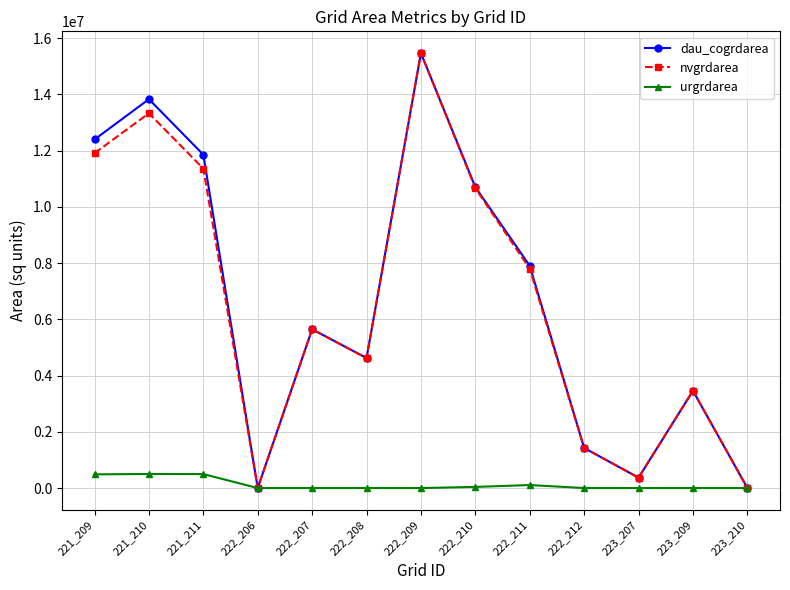

At how many categories does at least one series exceed 4815577?

7